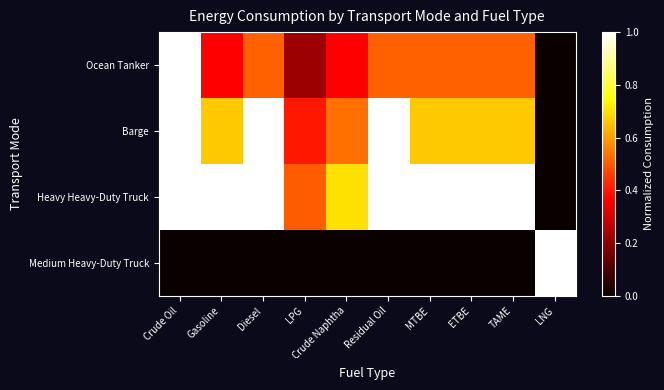

List the series in order of their peak value, lowest first.

Ocean Tanker, Barge, Heavy Heavy-Duty Truck, Medium Heavy-Duty Truck